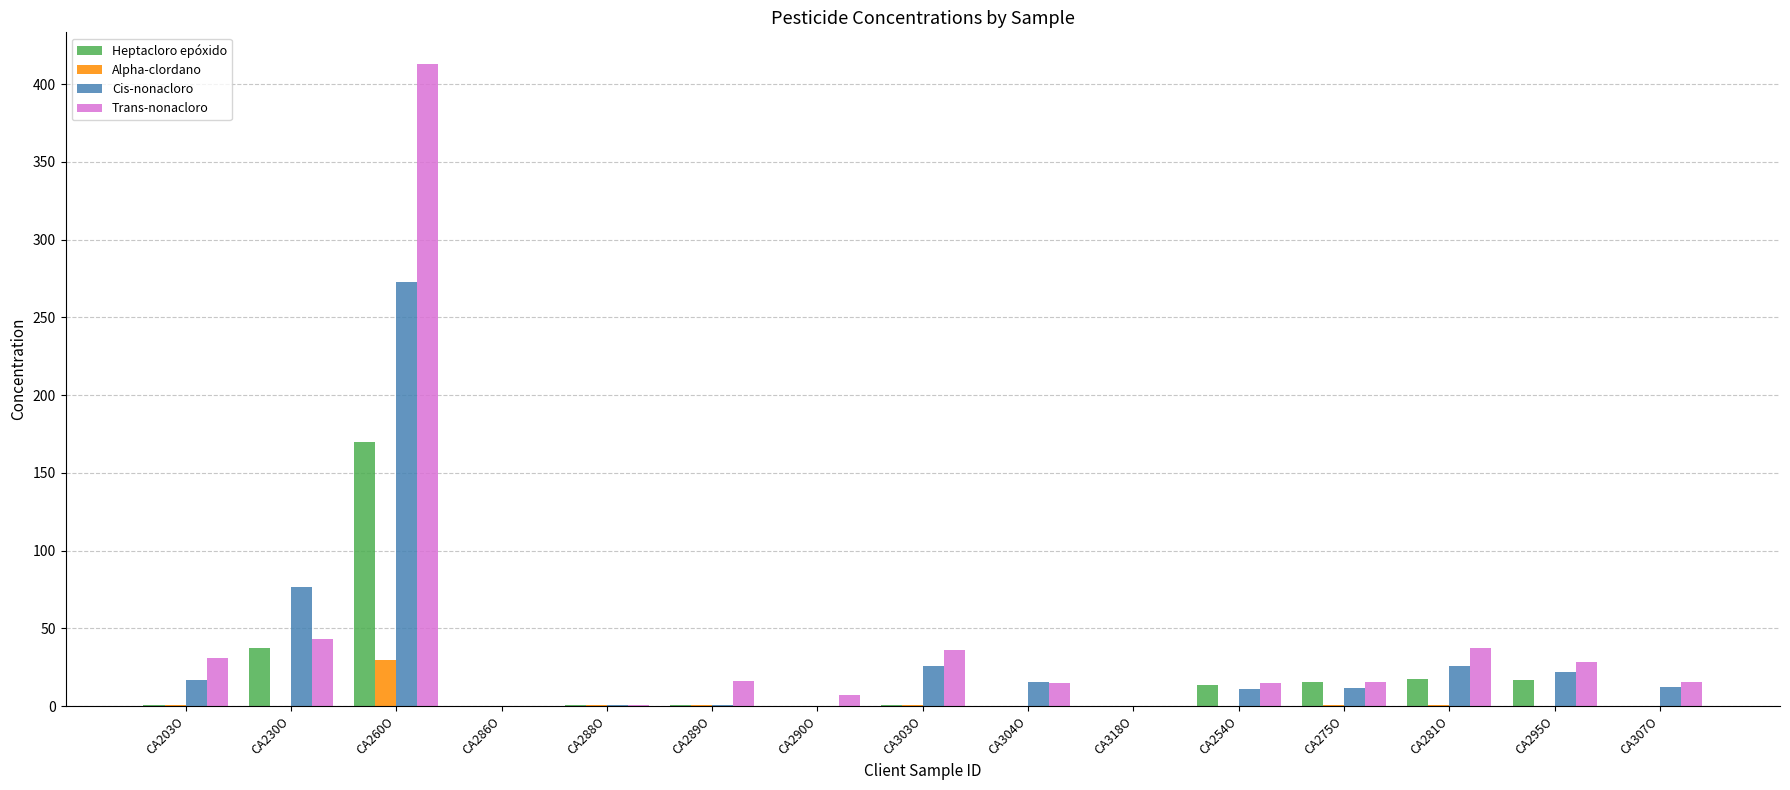

Does the chart contain stacked bars?

No